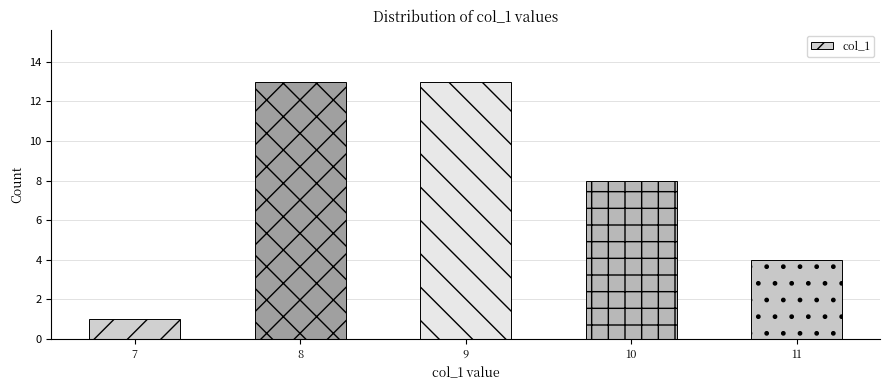

What is the value of the 1st bar from the left?

1